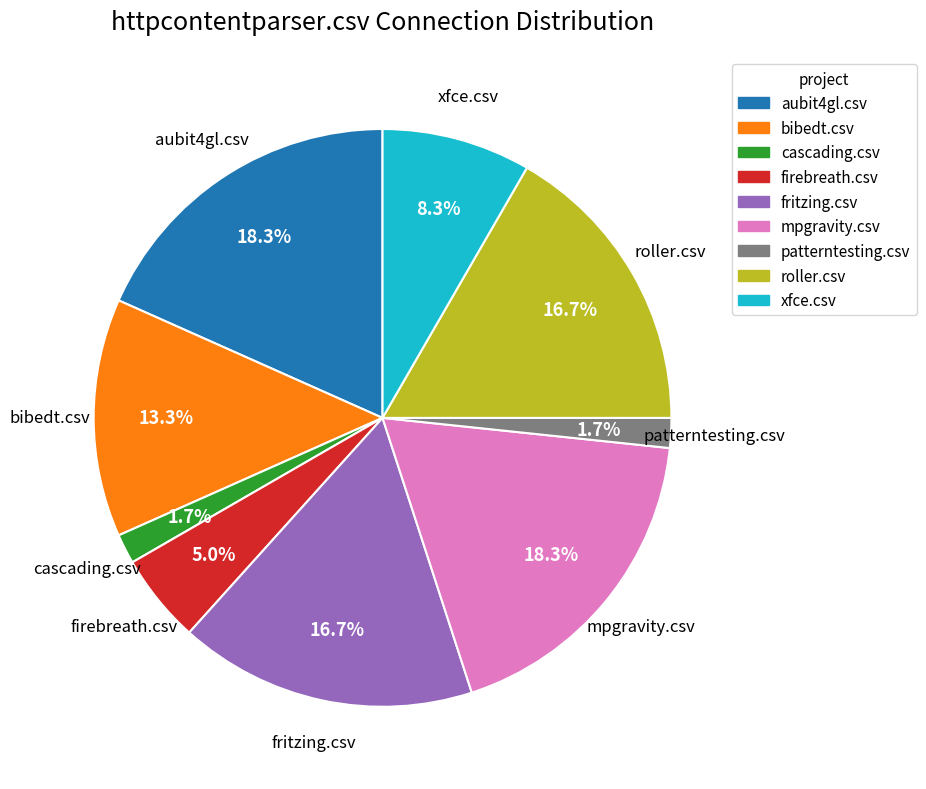

What is the ratio of the value at fritzing.csv to the value at mpgravity.csv?

0.9